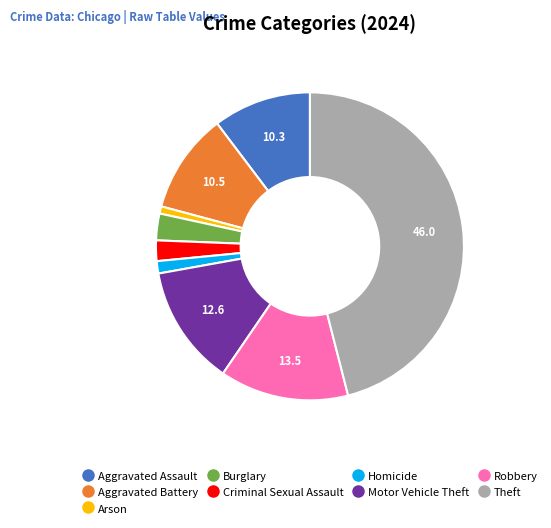

Is Robbery the majority of the pie?

No